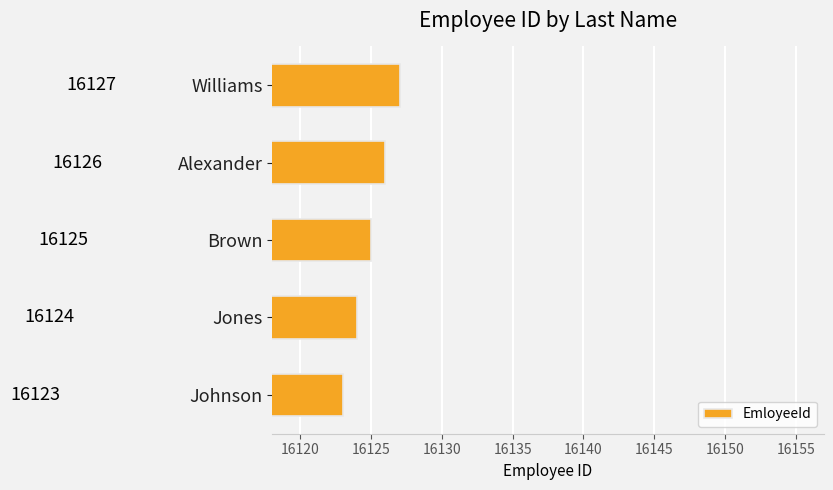

Reading bottom to top, what are all the values shown in this chart?

16123	16124	16125	16126	16127